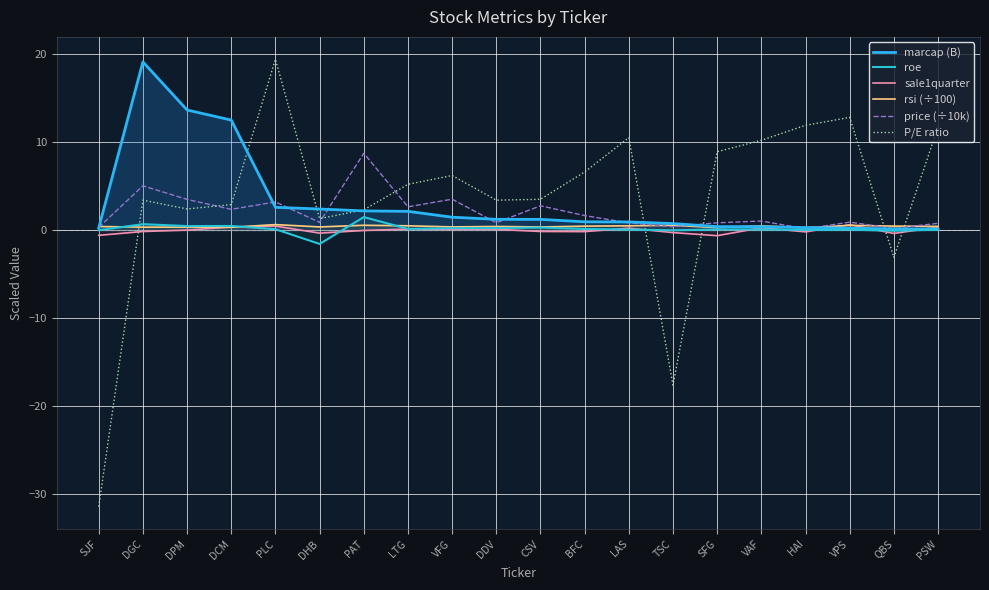

Rank the series by their maximum value, from lowest to highest.

sale1quarter, rsi (÷100), roe, price (÷10k), marcap (B), P/E ratio